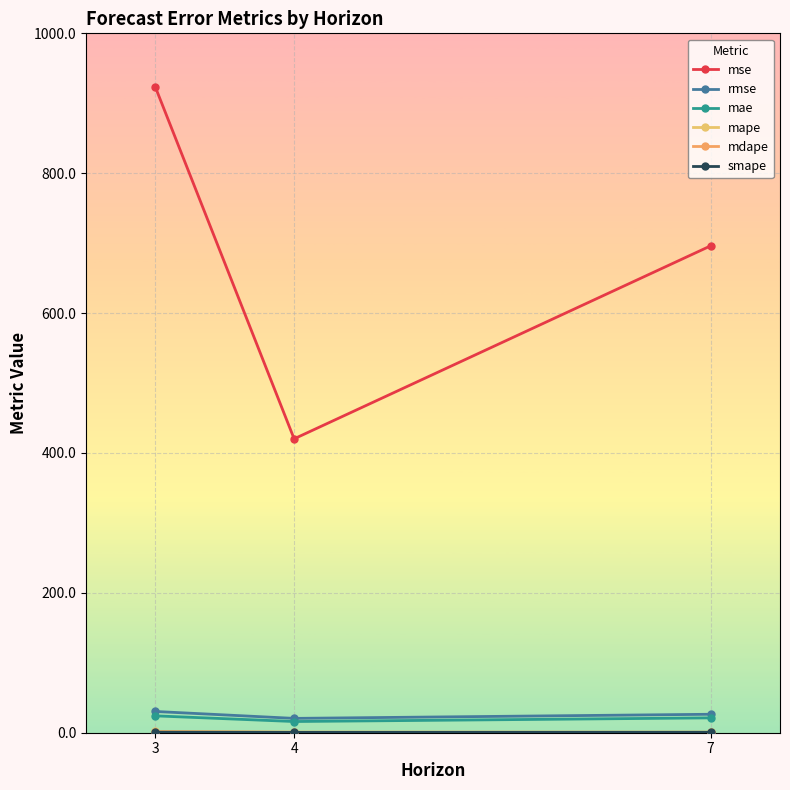

At which category is the sum across all series the highest?

3